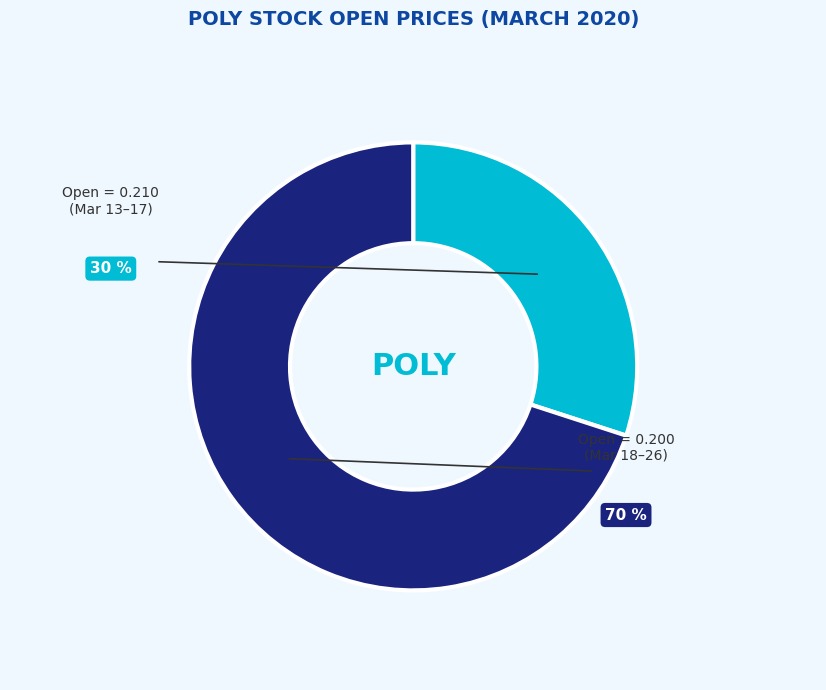

Is there any slice that represents more than half of the pie?

Yes